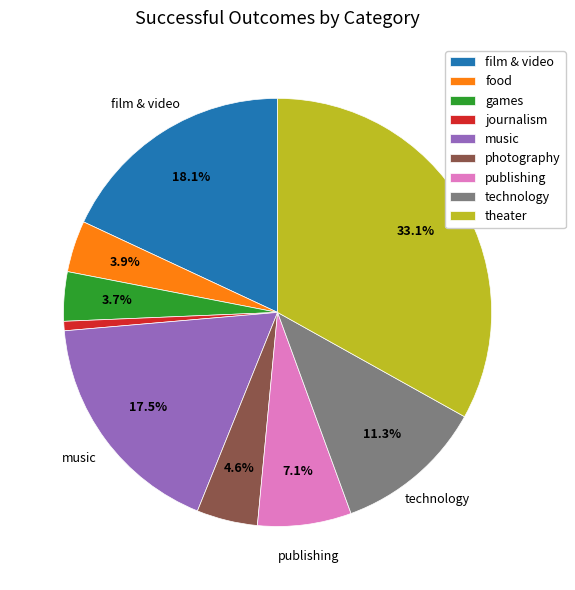

Does journalism represent more than half of the total?

No